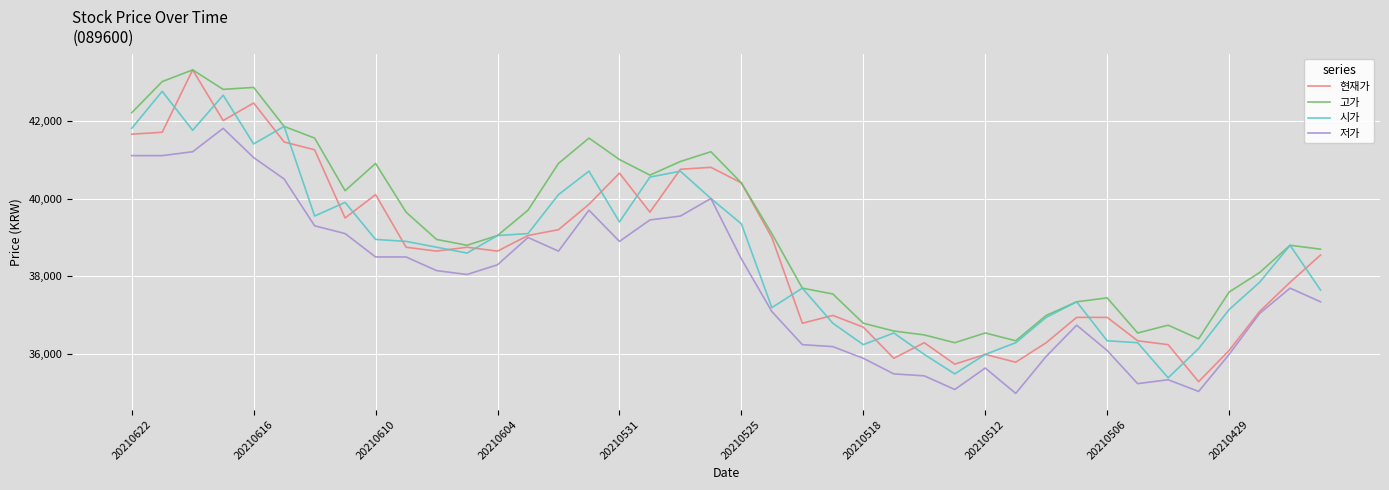

Which series has the largest total across all categories?

고가